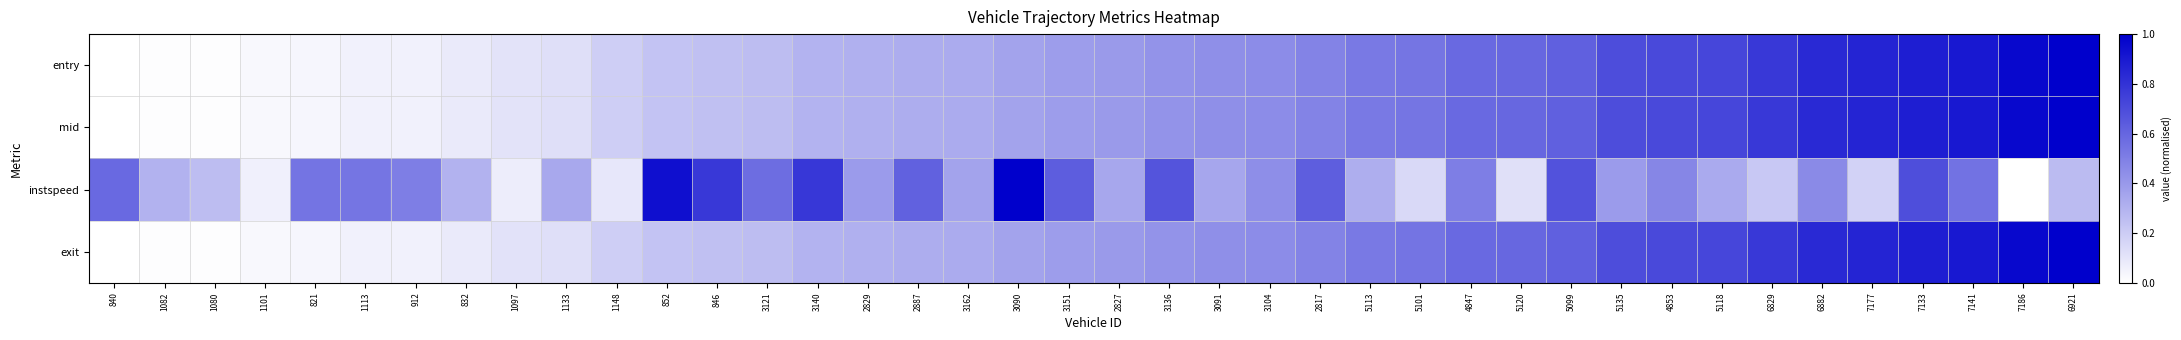

How many distinct data groups are displayed?

4